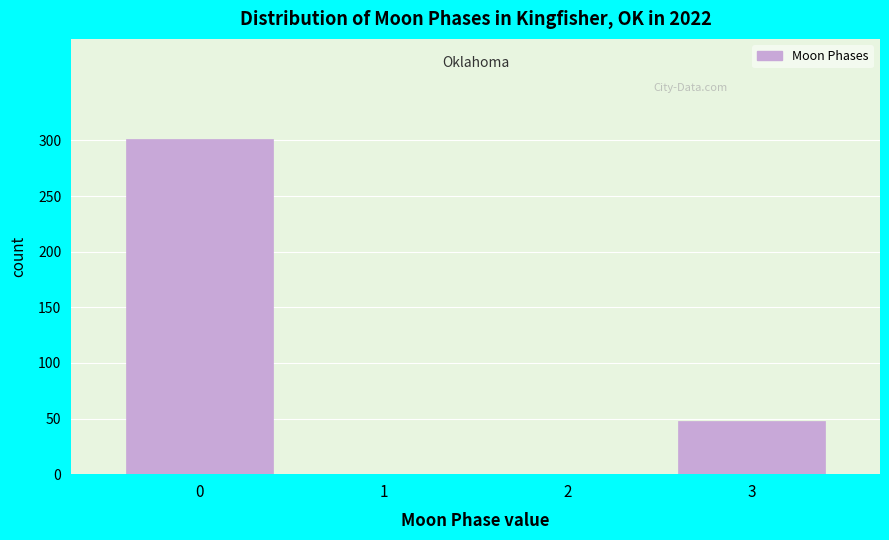

Reading left to right, transcribe this chart: for each bar, give the range it covers on the x-axis and its height. The values are not printed on the chart, so give them approximately, as read against the axis.

-0.5 to 0.5: 300
0.5 to 1.5: 0
1.5 to 2.5: 0
2.5 to 3.5: 50